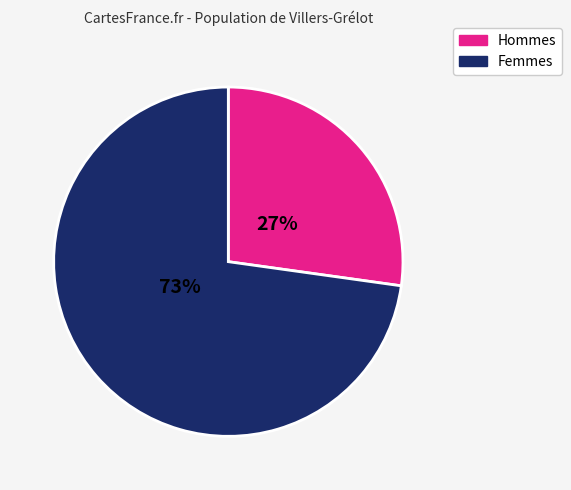

Is there any slice that represents more than half of the pie?

Yes